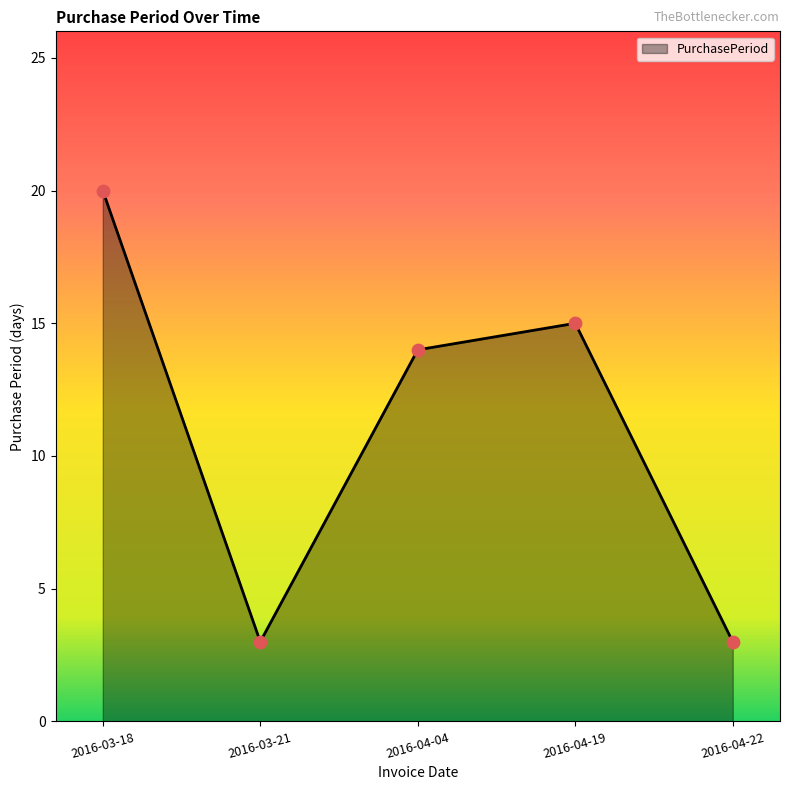

What is the change in value from 2016-03-18 to 2016-04-19?

-5